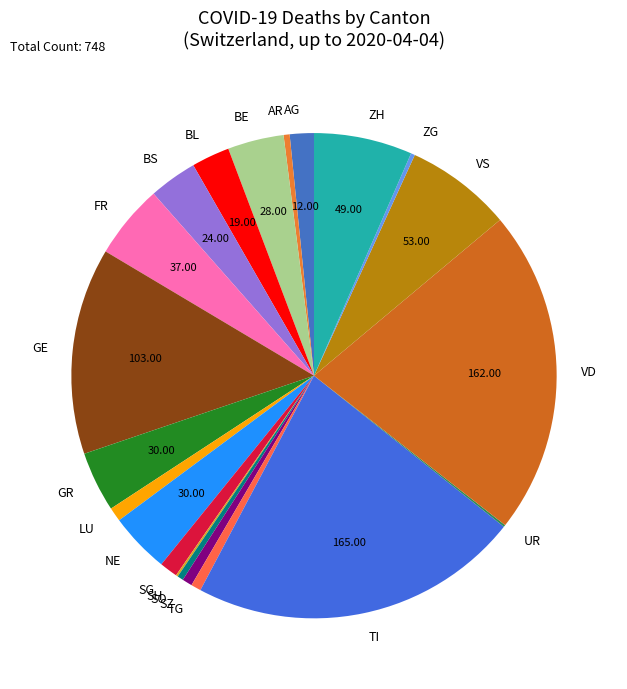

Is VD the majority of the pie?

No